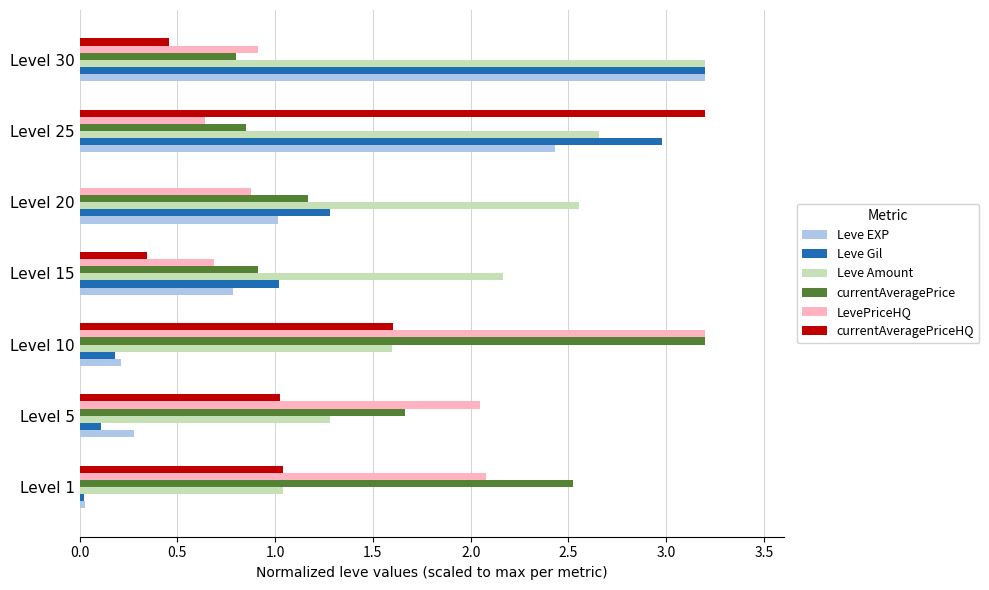

At which category is the sum across all series the highest?

Level 25